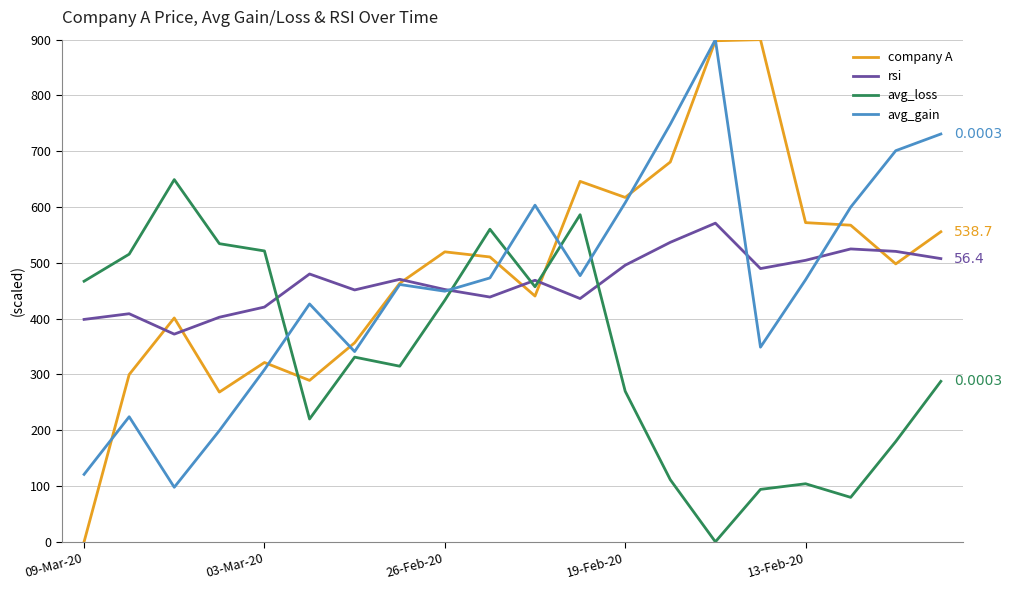

Which series has the largest range (max minus min)?

company A